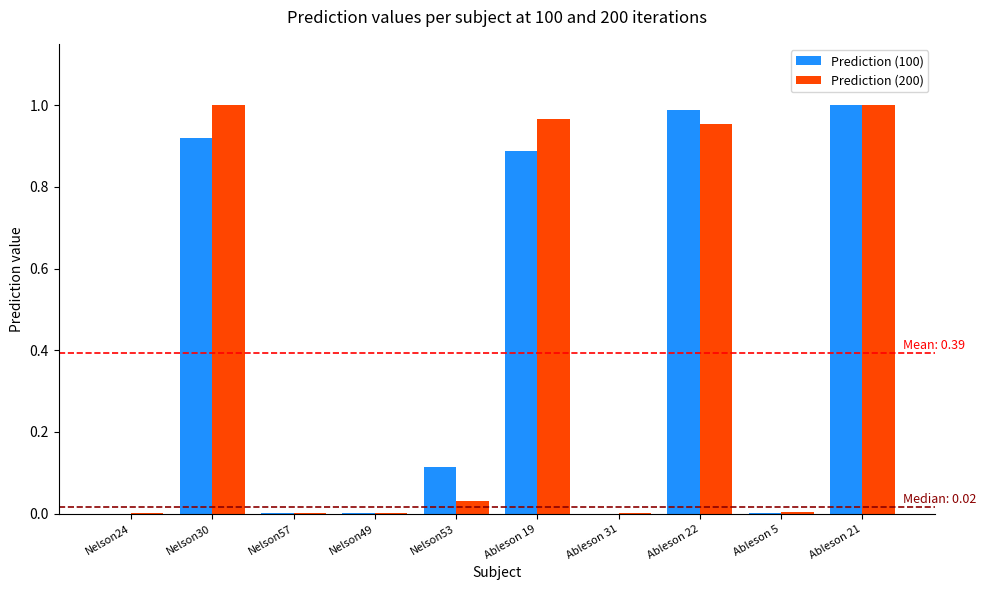

Count the number of categories in the chart.

10